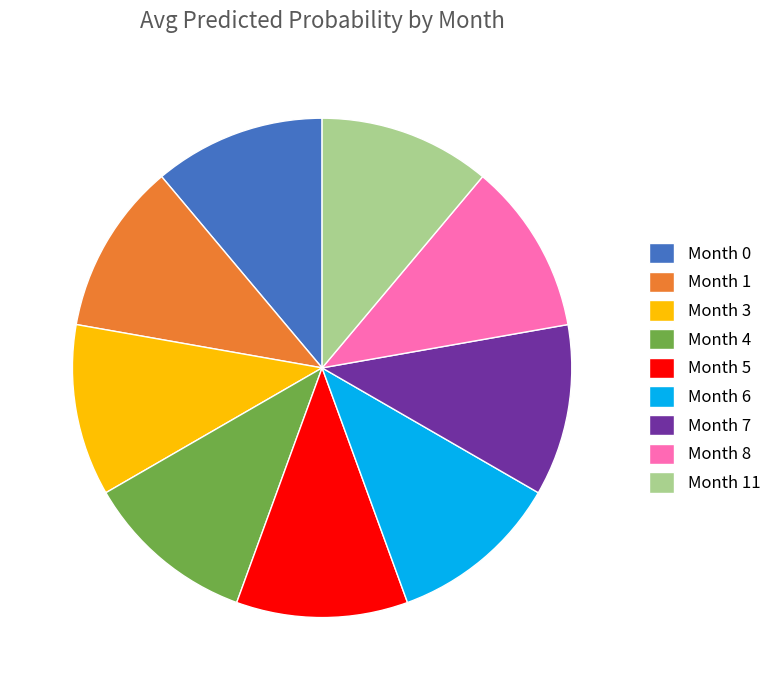

Is there any slice that represents more than half of the pie?

No